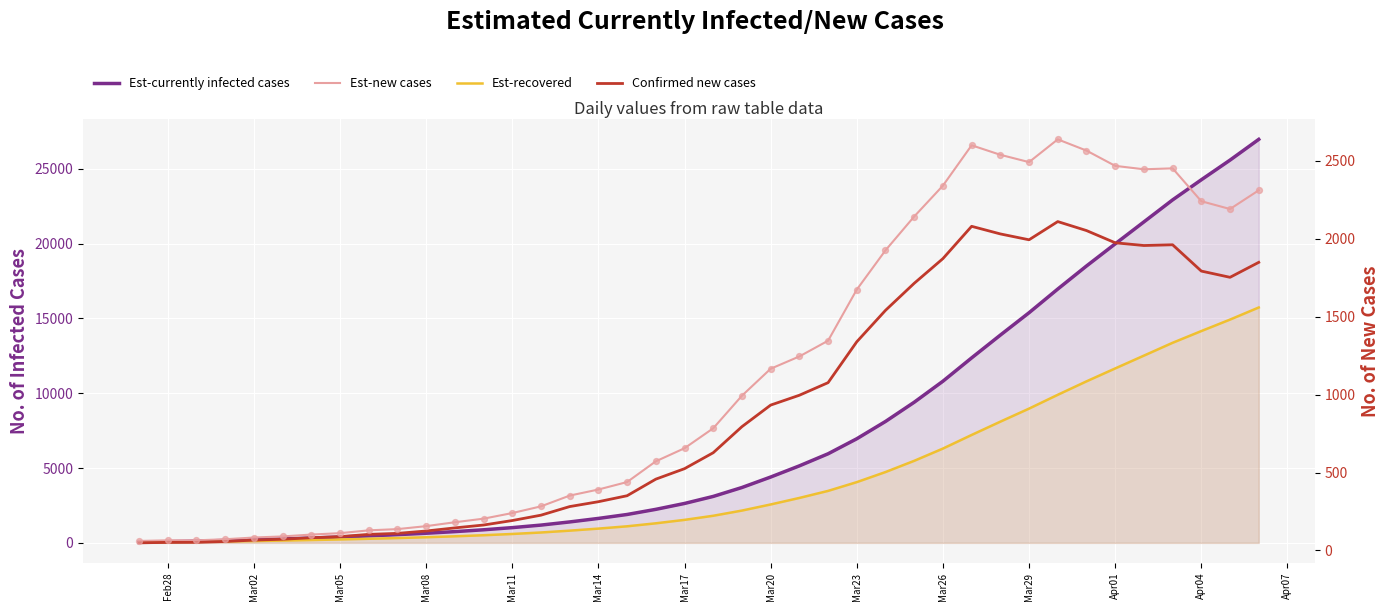

What are all the series names shown in the legend?

Est-currently infected cases, Est-recovered, Est-new cases, Confirmed new cases